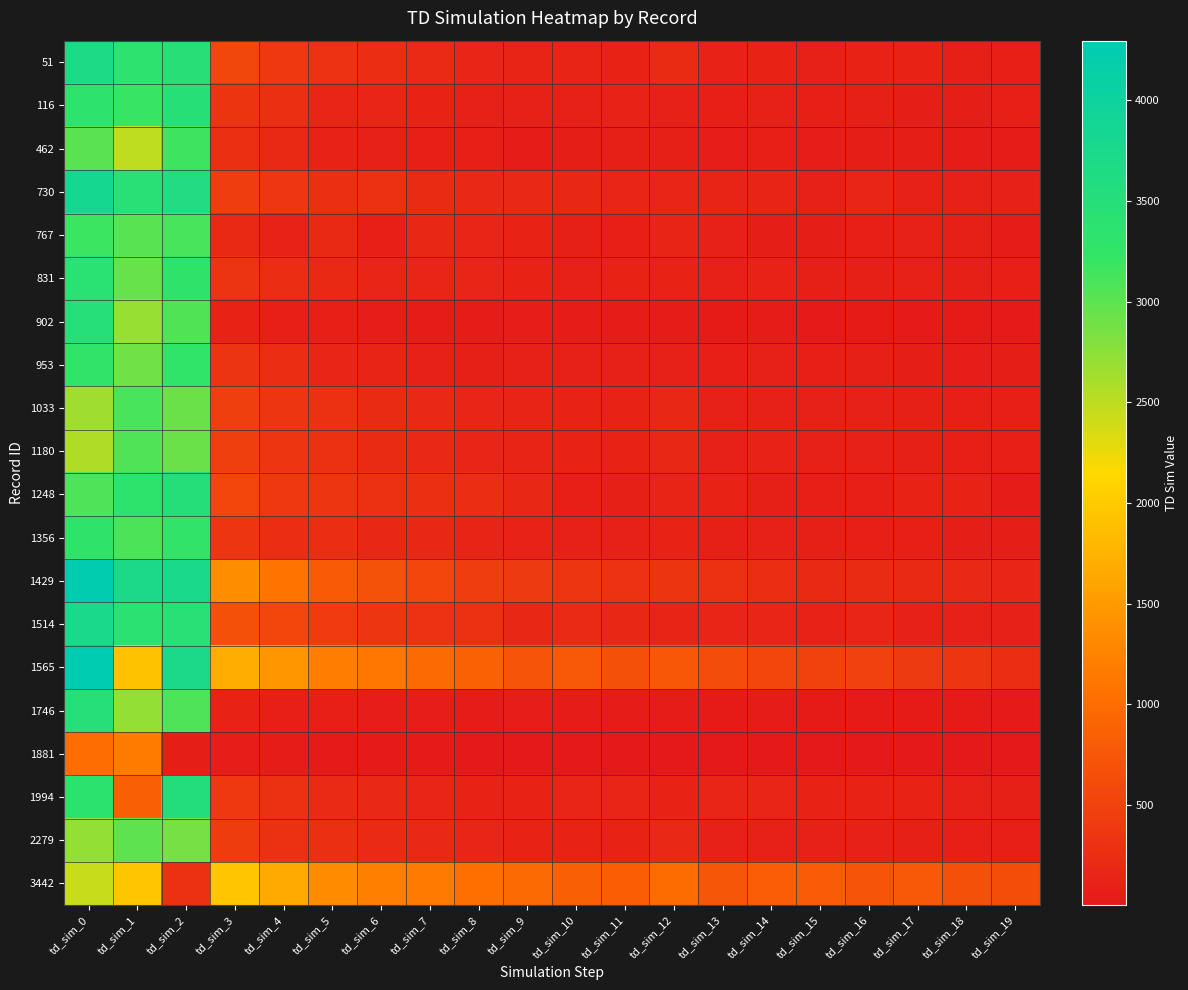

How many series are shown in this chart?

20